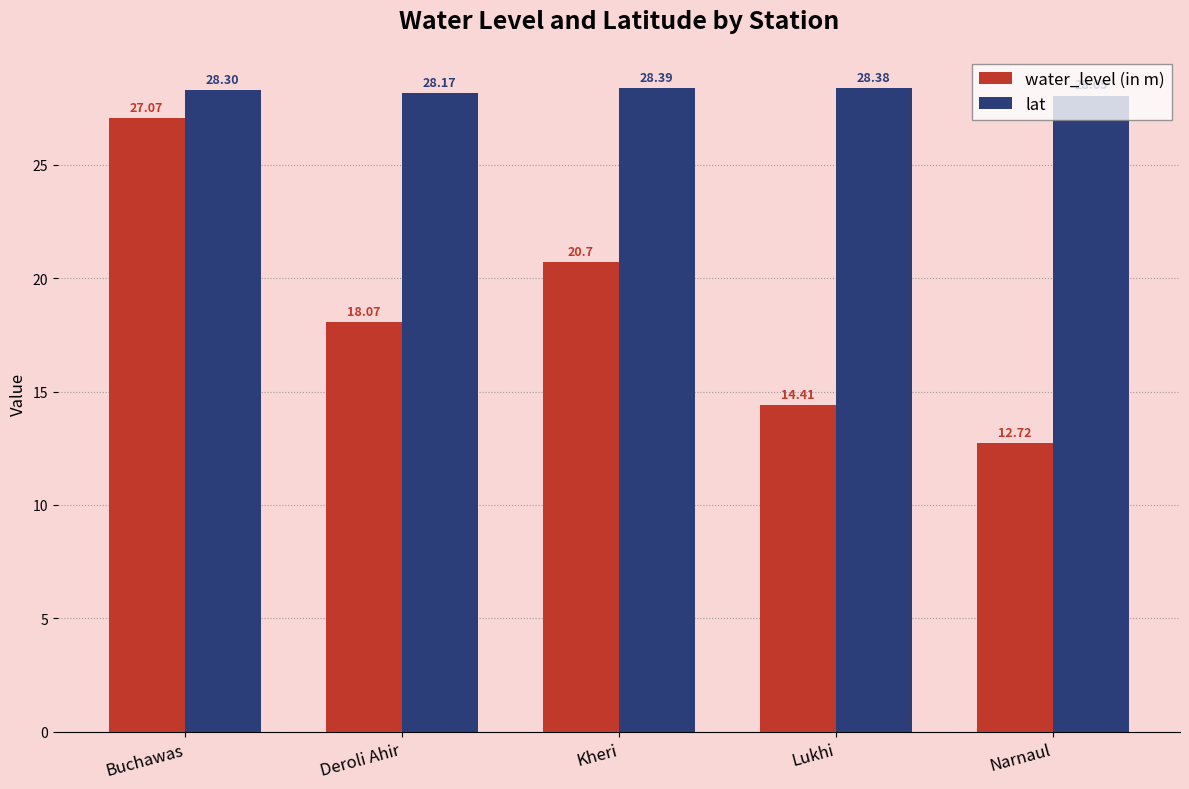

Where is water_level (in m) nearest to the value 19?

Deroli Ahir